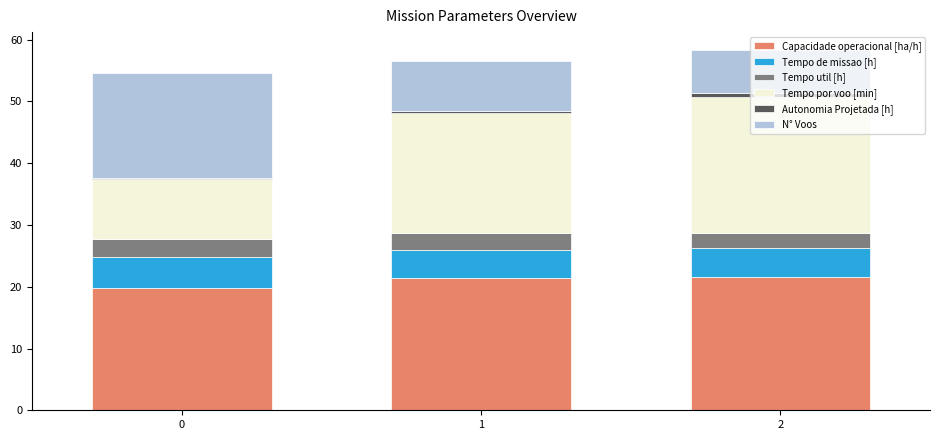

The Capacidade operacional [ha/h] series shows 19.8 at 0. True or false?

True